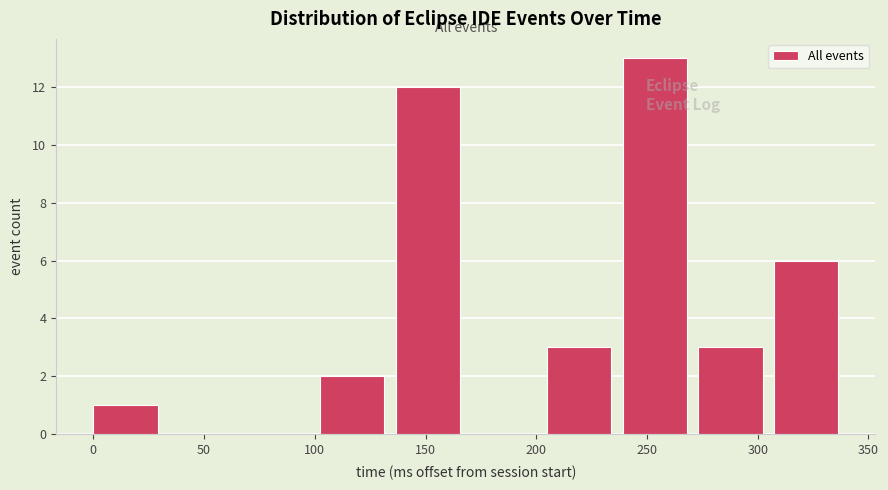

Which range on the x-axis has the tallest bar?

240 to 275